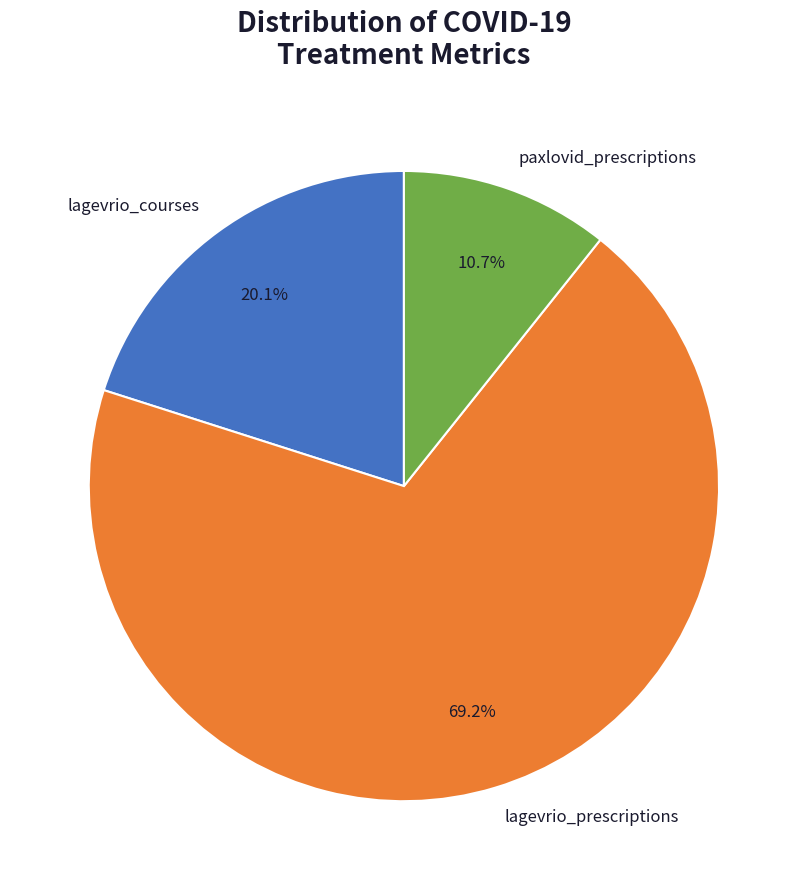

Which category has the smallest portion of the pie?

paxlovid_prescriptions